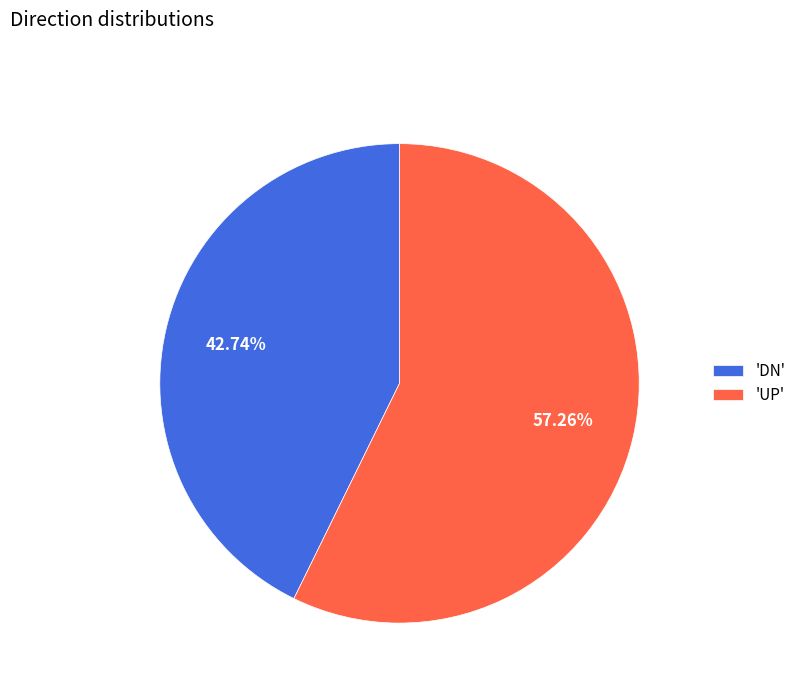

Combined, do 'UP' and 'DN' account for over 50%?

Yes